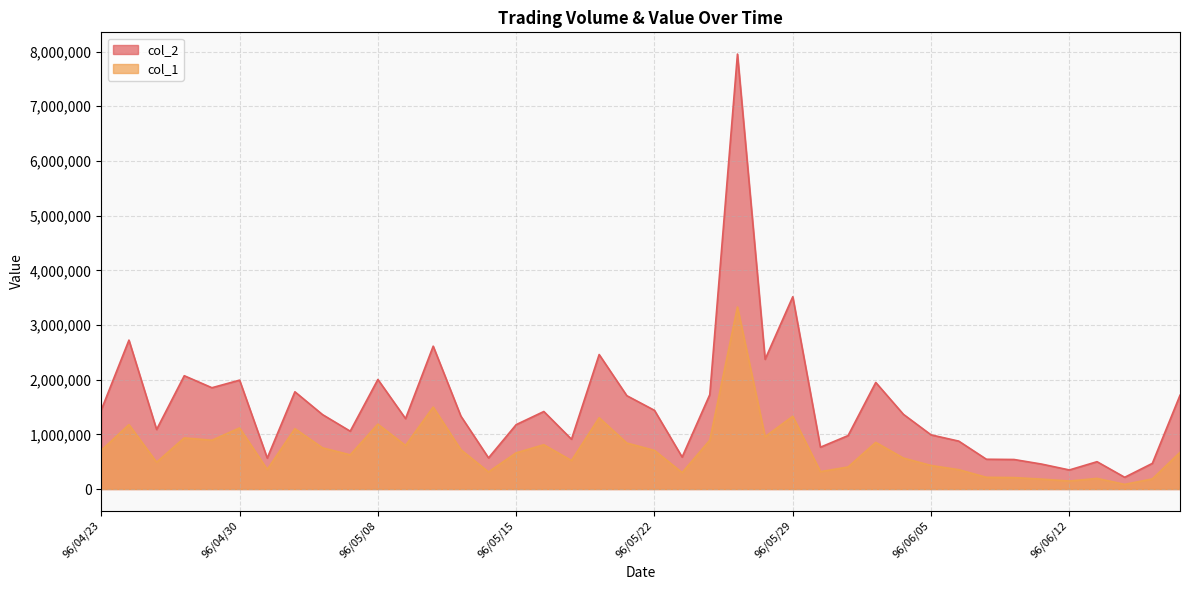

Rank the series by their maximum value, from highest to lowest.

col_2, col_1